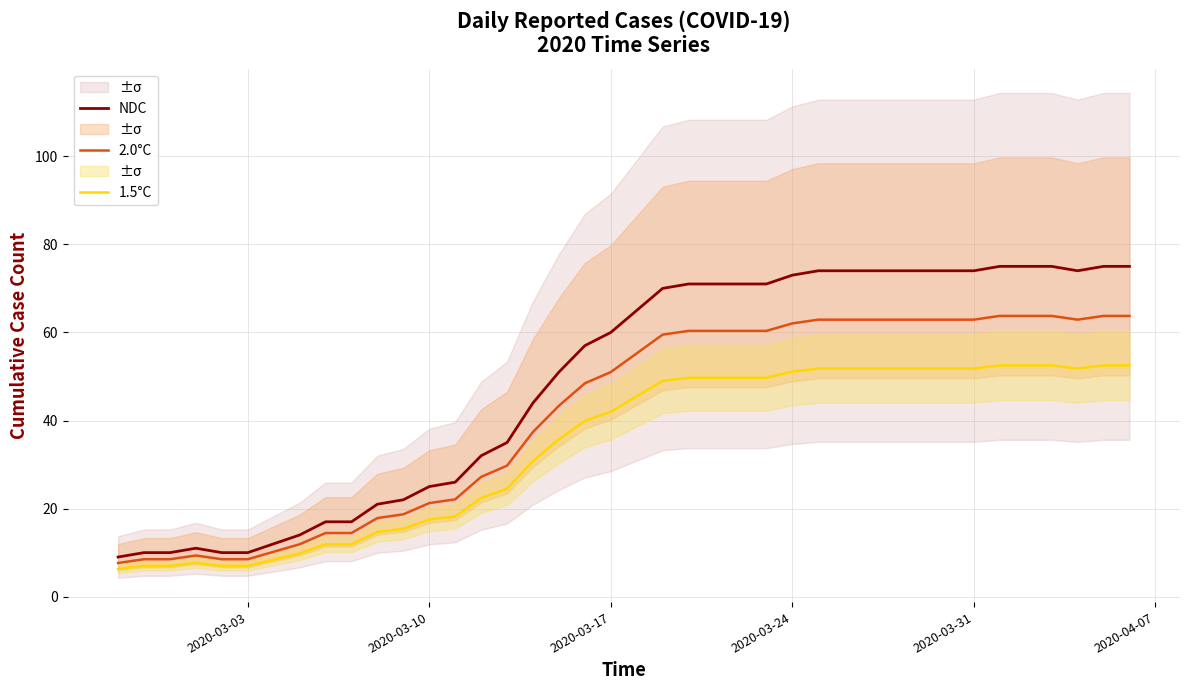

What is the highest value of the 2.0°C series?

63.8